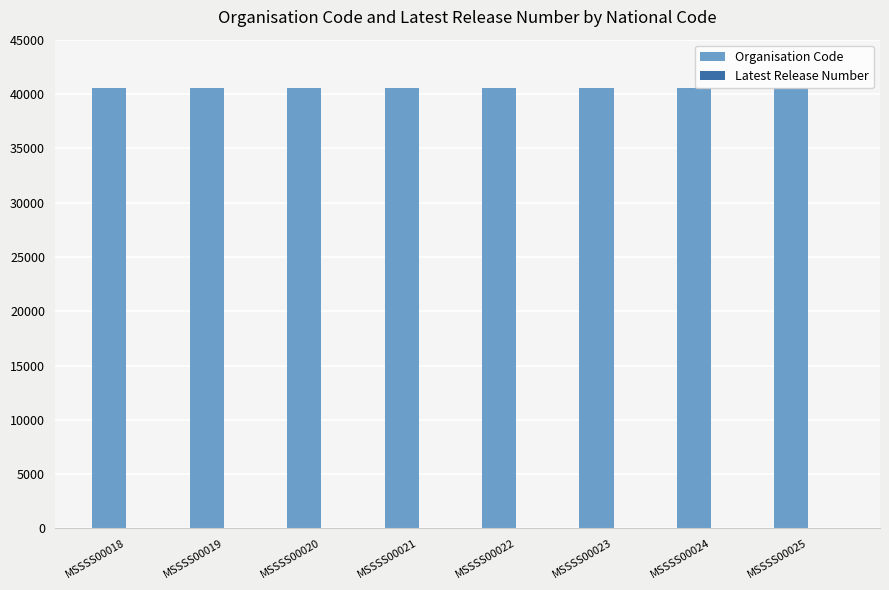

What is the maximum value shown in the chart?

40575